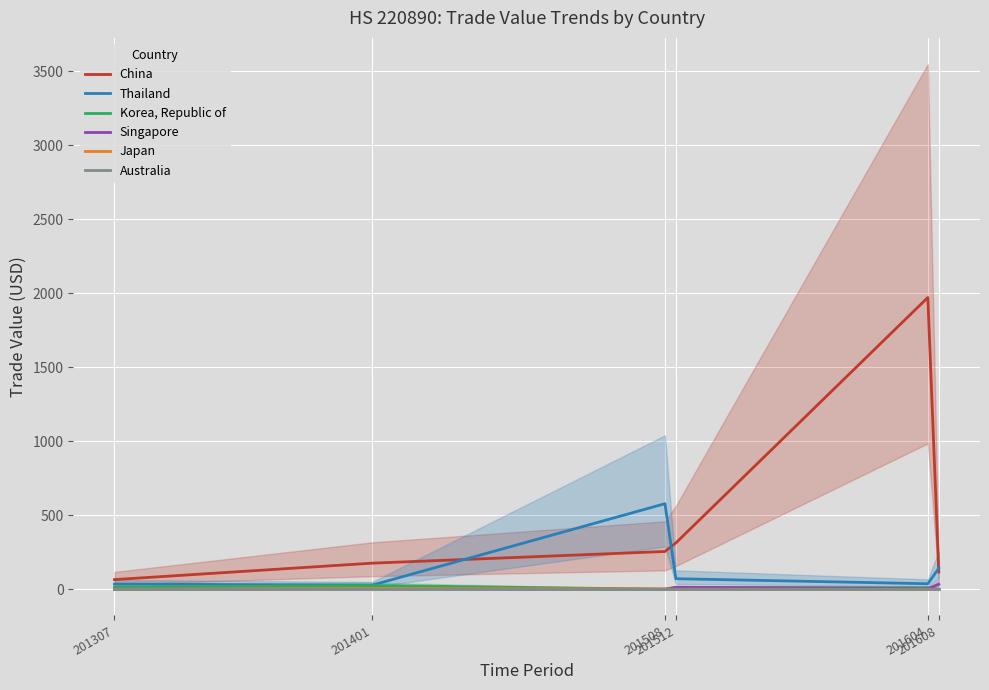

Reading left to right, what are all the values shown in this chart?

China: 65	176	255	313	1972	116
Thailand: 35	27	578	71	37	142
Korea, Republic of: 15	25	0	11	10	0
Singapore: 0	2	0	13	4	33
Japan: 0	5	2	0	0	0
Australia: 0	0	0	0	0	0